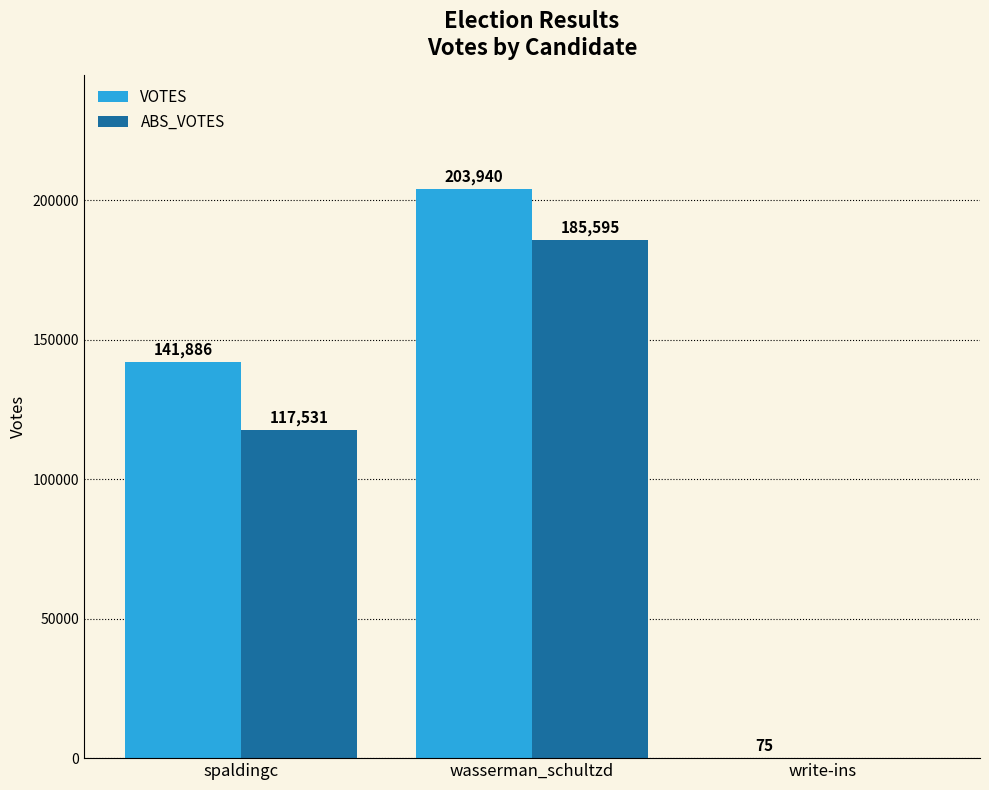

How many categories are shown in the chart?

3